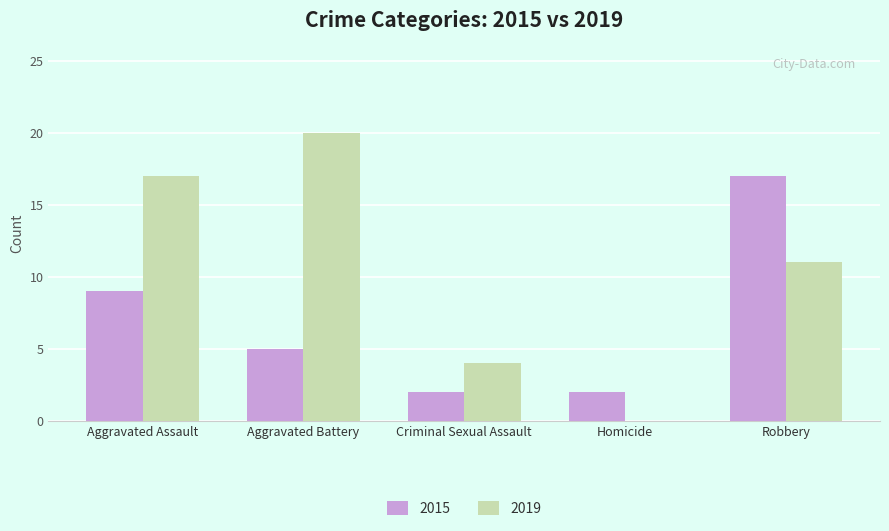

Where is 2019 nearest to the value 10?

Robbery